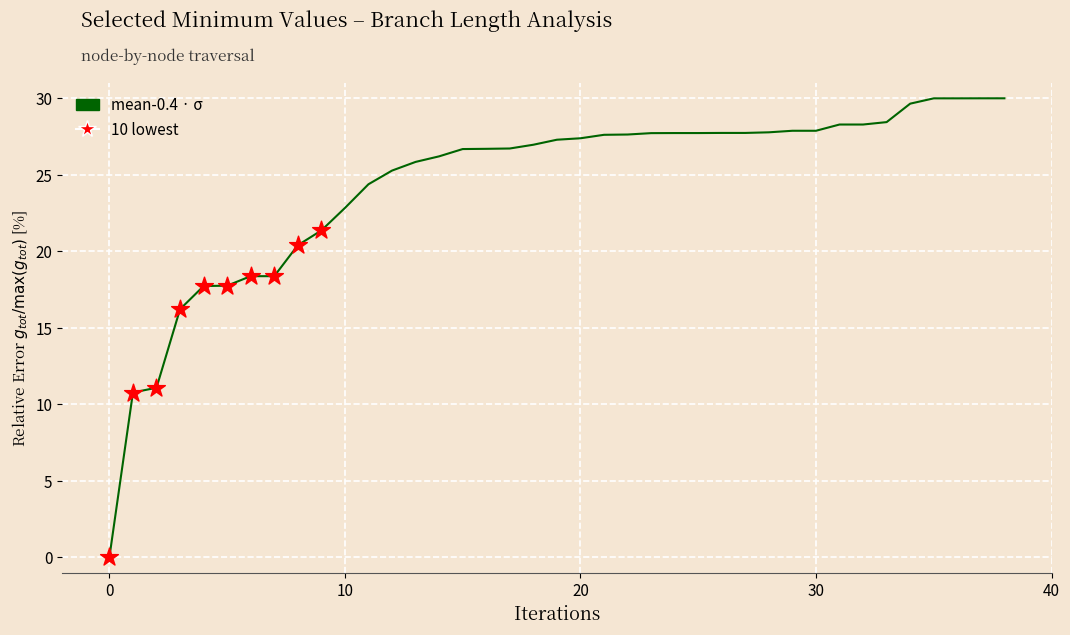

What is the maximum value shown in the chart?

30.0